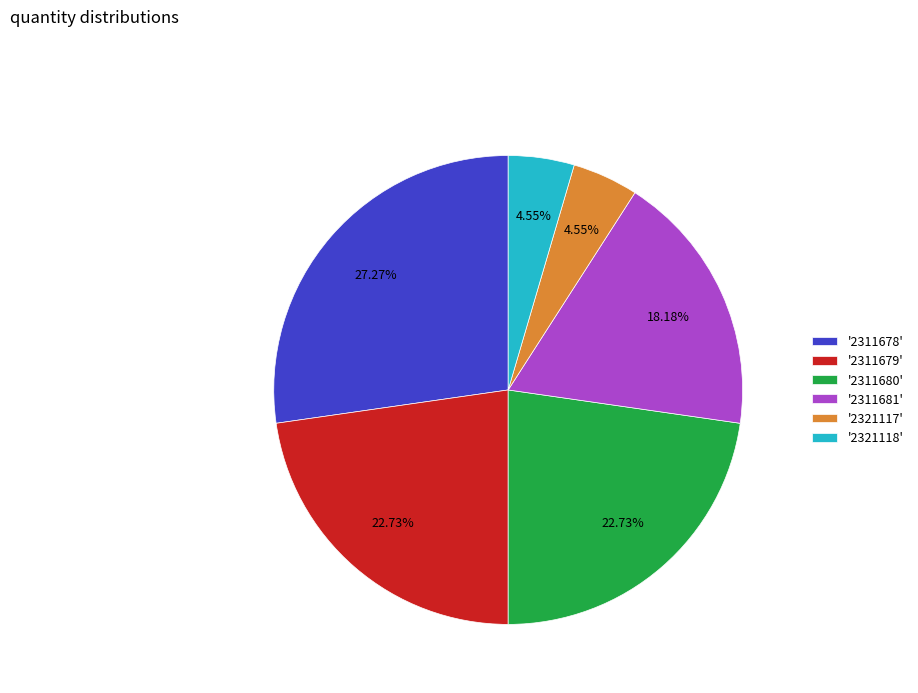

What is the largest slice in the pie chart?

'2311678'